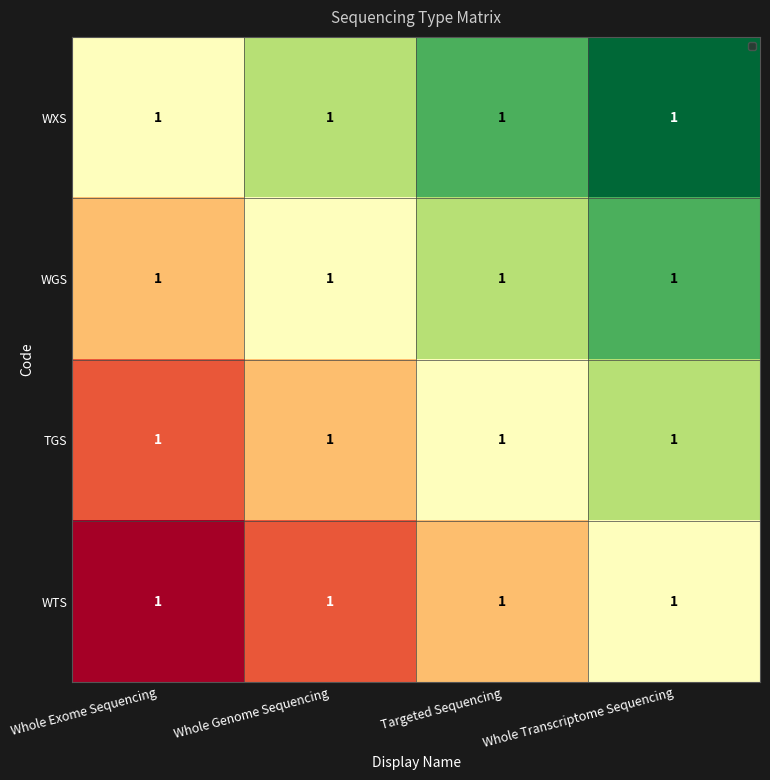

How many WXS values are between 0 and 1?

4